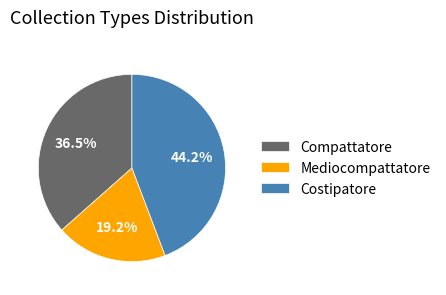

Rank the categories by value from highest to lowest.

Costipatore, Compattatore, Mediocompattatore